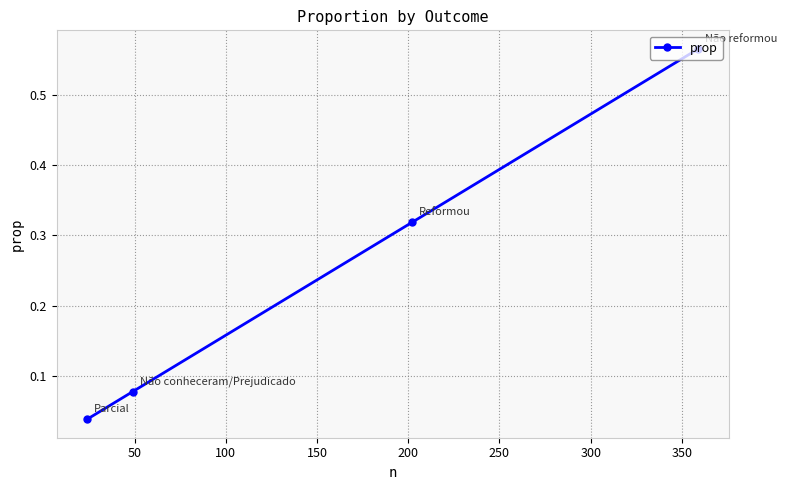

What is the sum of all values?

1.0